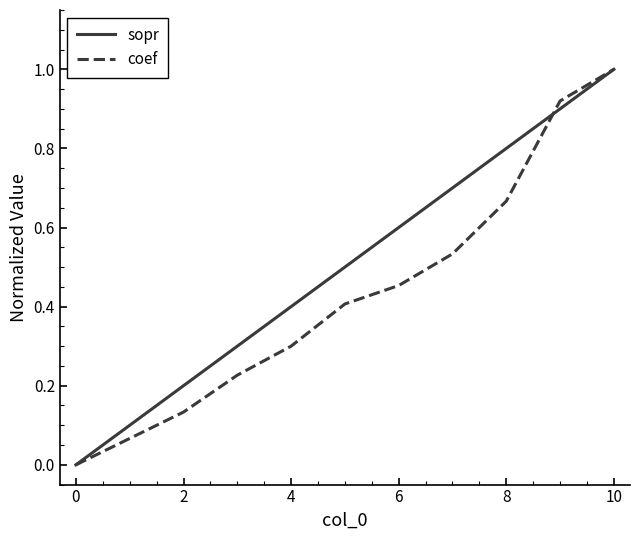

What is the difference between the second highest and second lowest values in the sopr series?

0.8